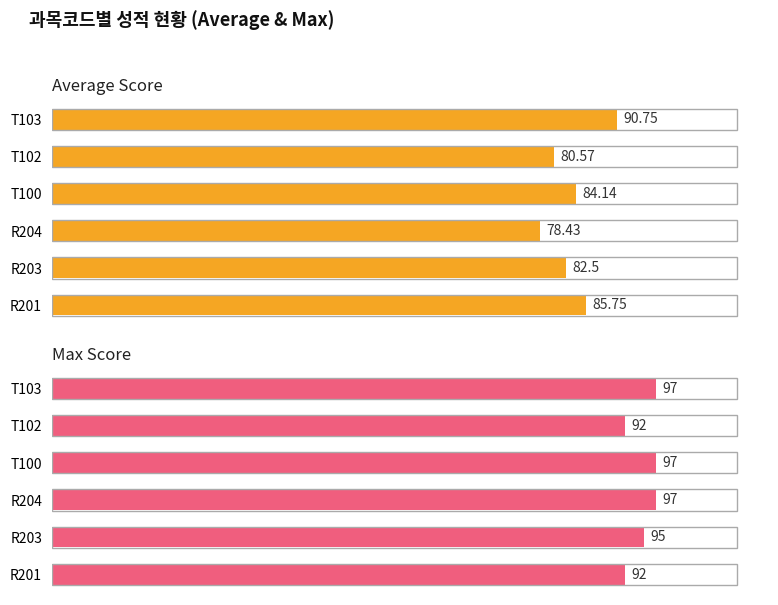

What are all the series names shown in the legend?

Average Score, Max Score